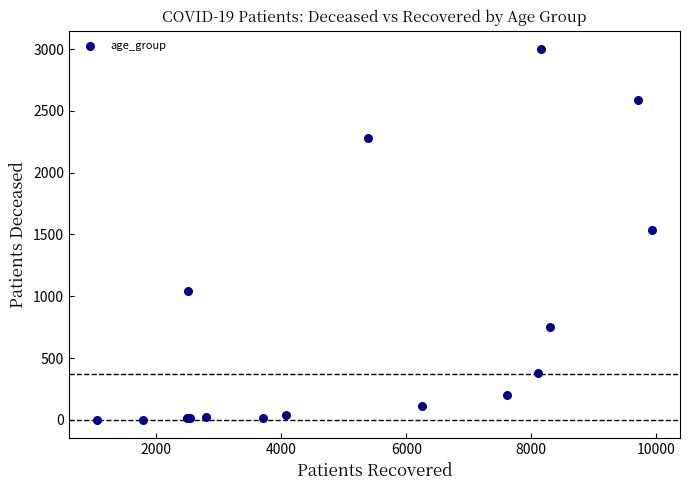

What Y value in the scatter plot is closest to 1500?

1535